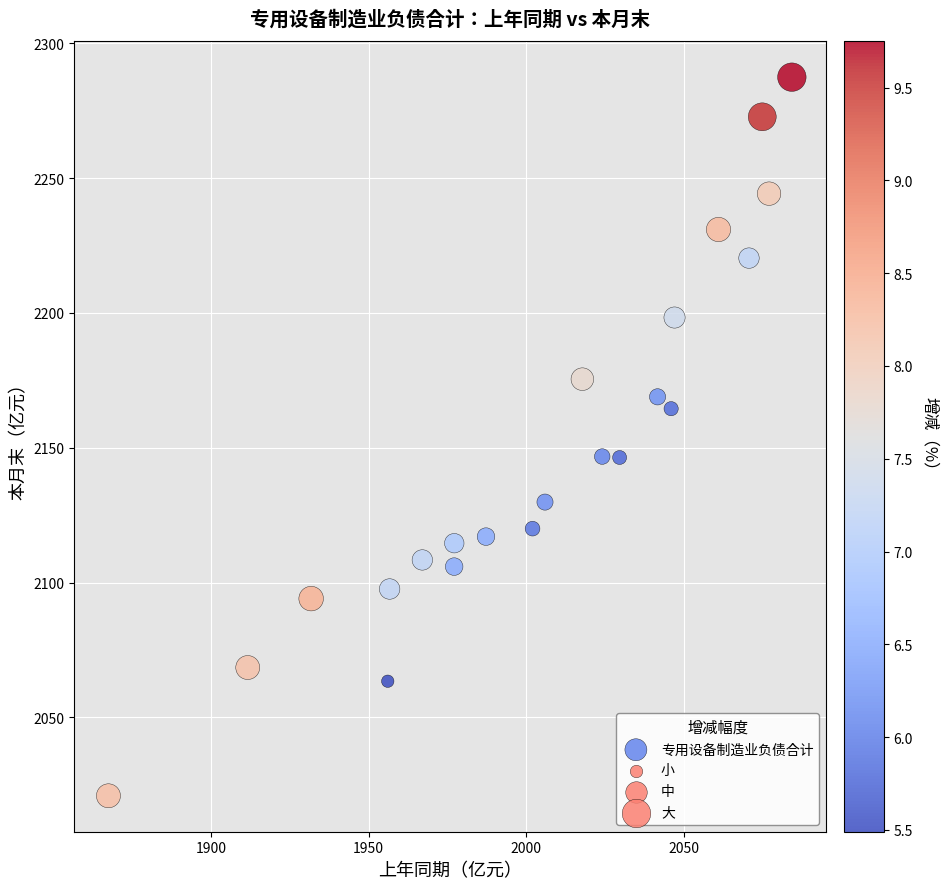

What is the range of Y values (max minus min)?

266.5